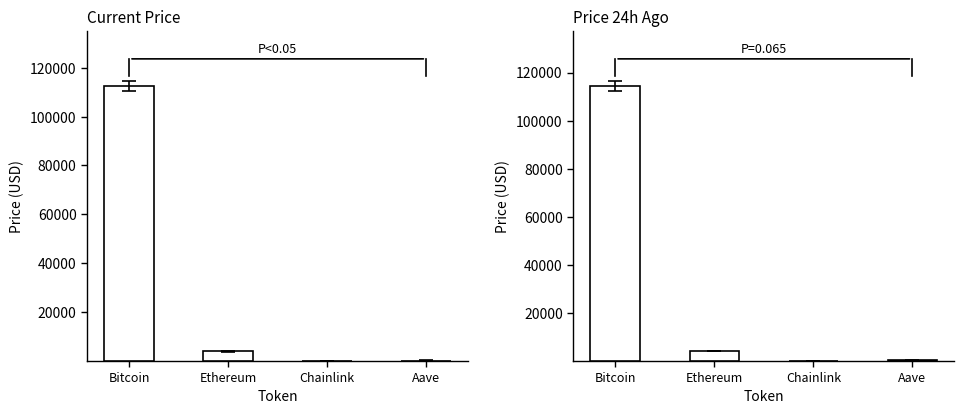

What is the sum of the price values at Aave and Ethereum?

4213.1